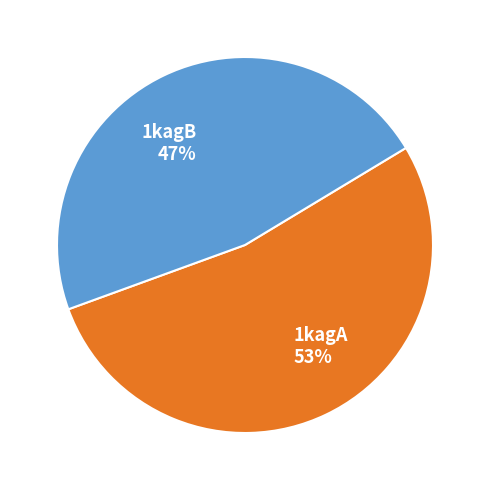

Is there any slice that represents more than half of the pie?

Yes